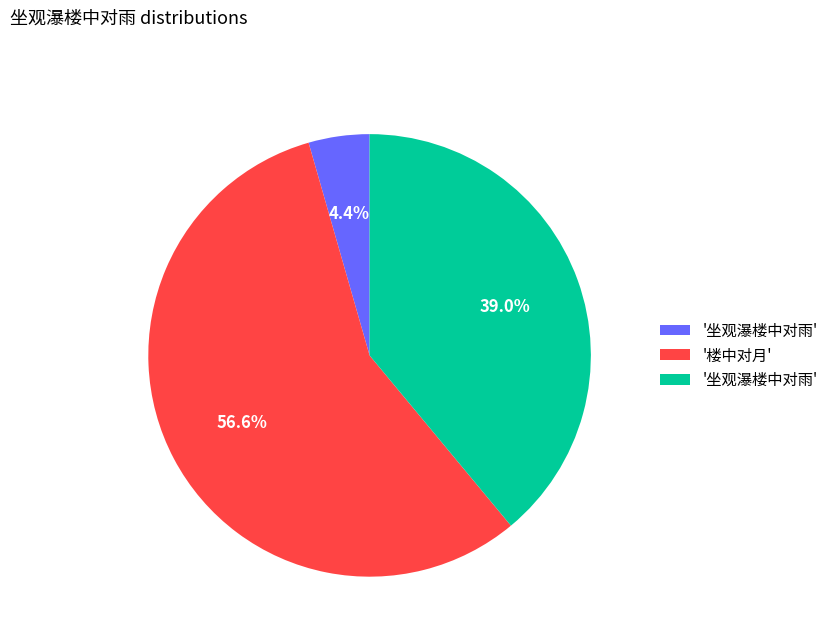

To the nearest percent, what is the difference between the largest and smallest slice percentages?

52%